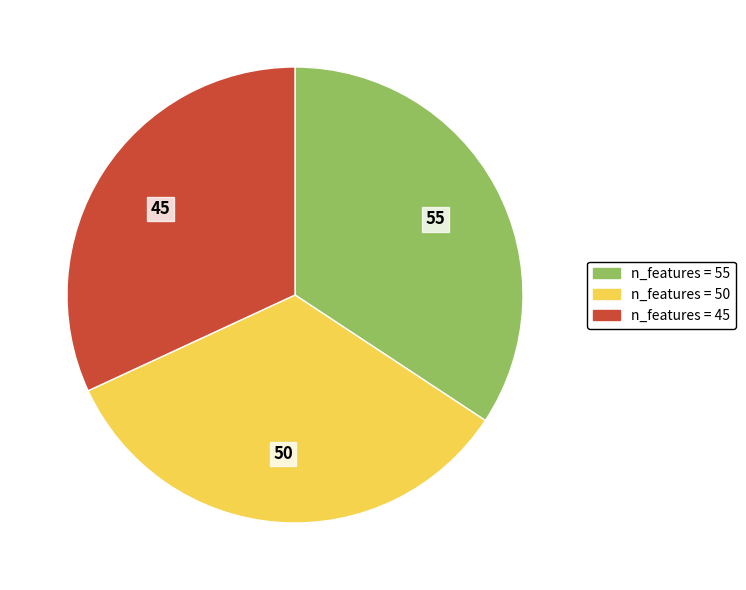

Does any single category account for the majority?

No